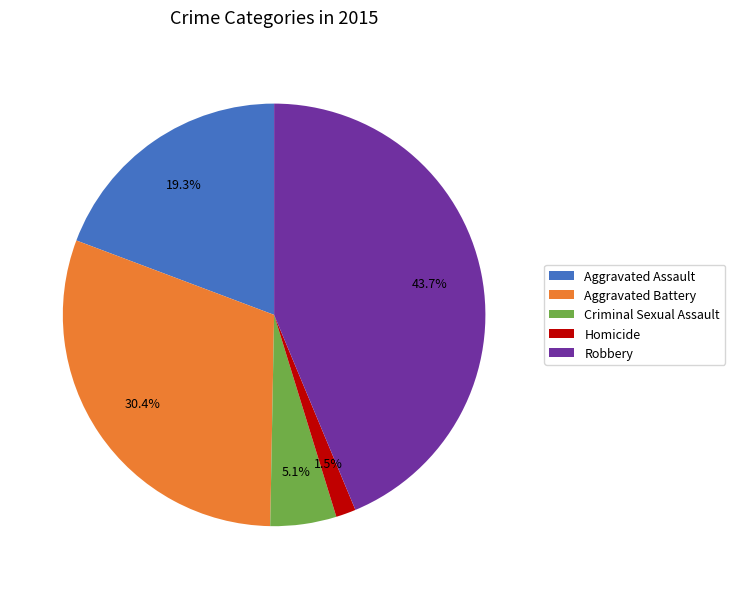

To the nearest percent, what portion does Aggravated Battery represent?

30%